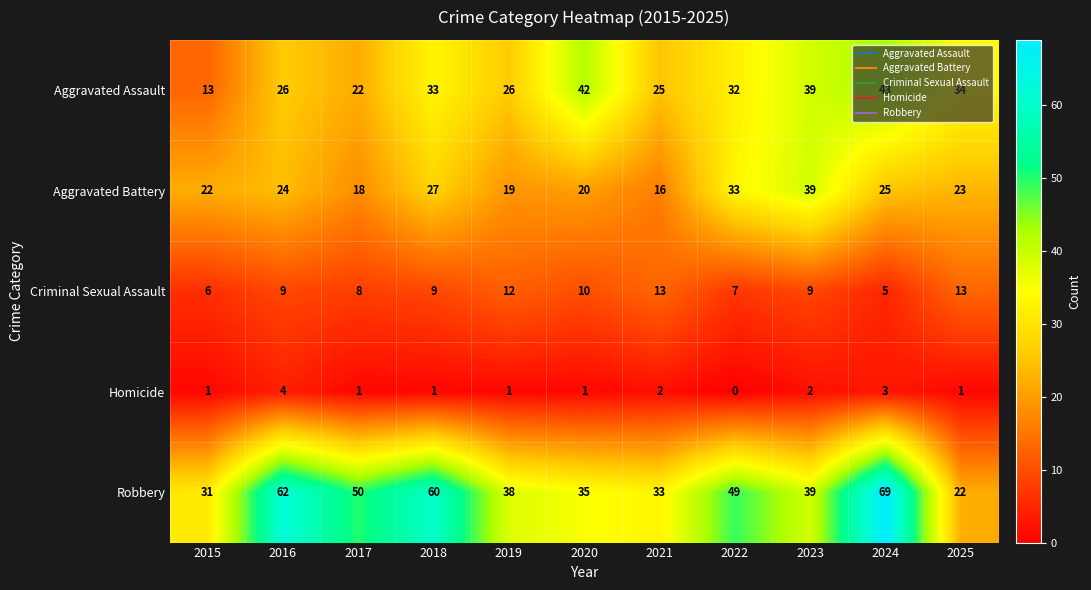

Rank the series by their maximum value, from lowest to highest.

Homicide, Criminal Sexual Assault, Aggravated Battery, Aggravated Assault, Robbery